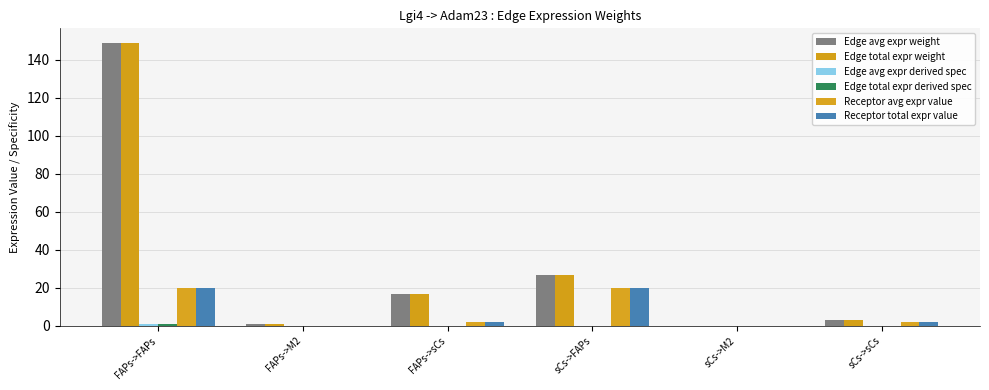

How many groups of bars are there?

6